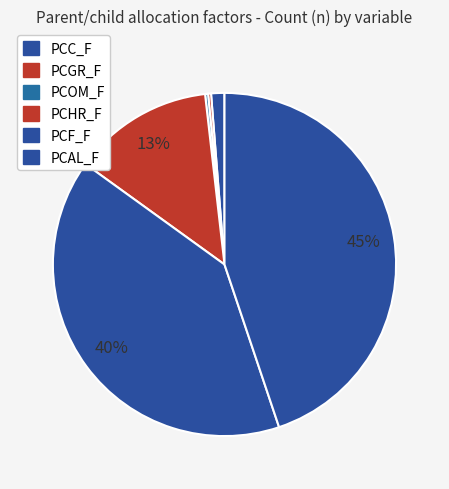

To the nearest percent, what is the difference between the largest and smallest slice percentages?

45%